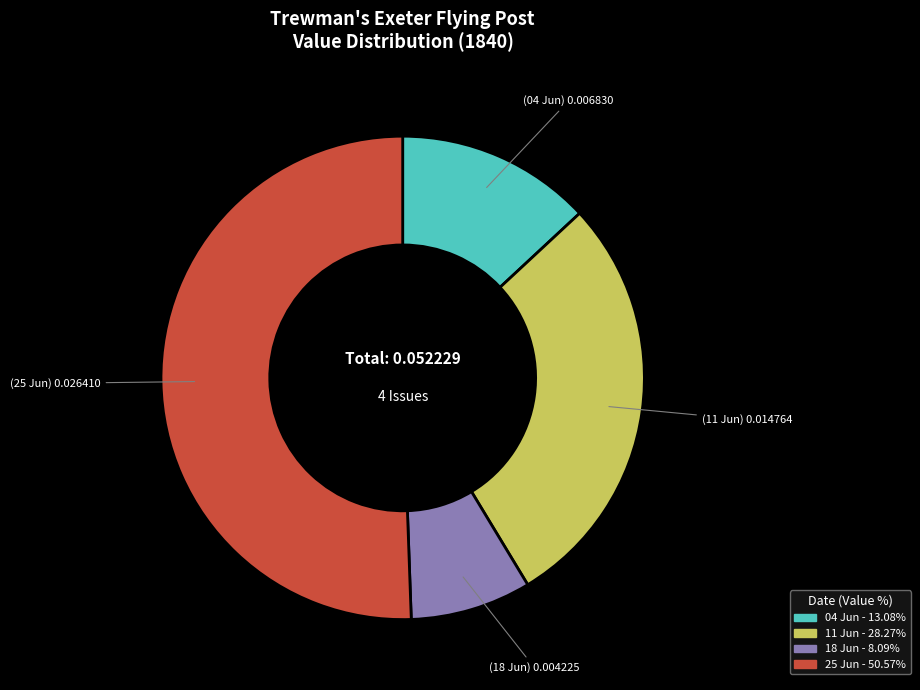

Is there a majority slice in this chart?

Yes